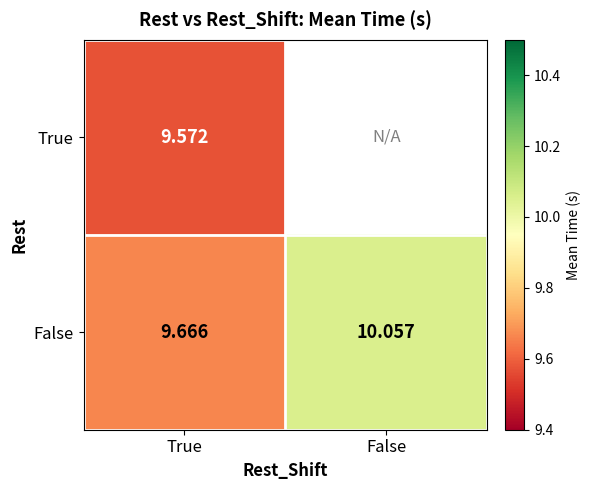

Is it true that False equals 14.5 at True?

False